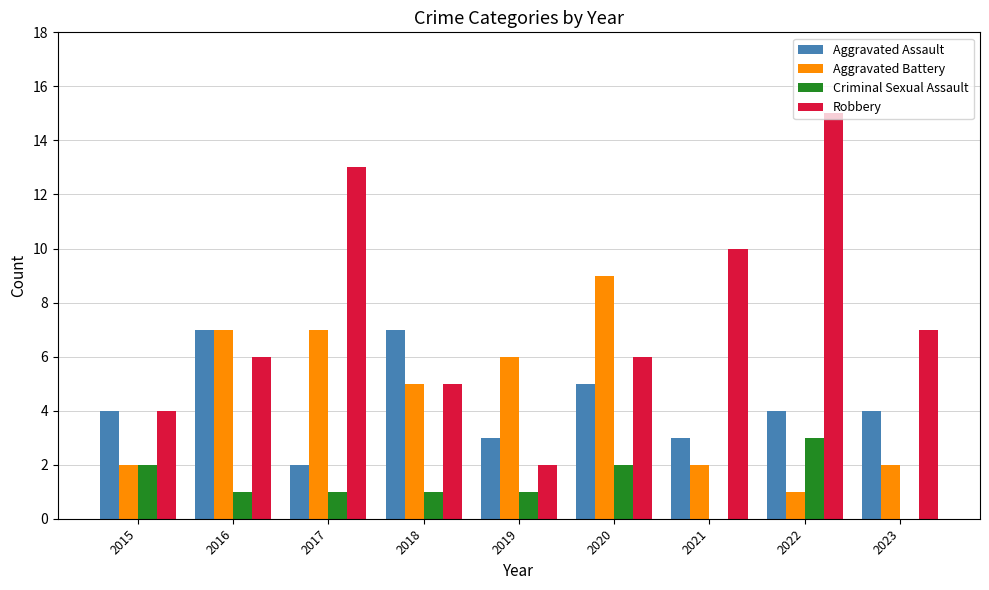

What is the sum of all Criminal Sexual Assault values?

11